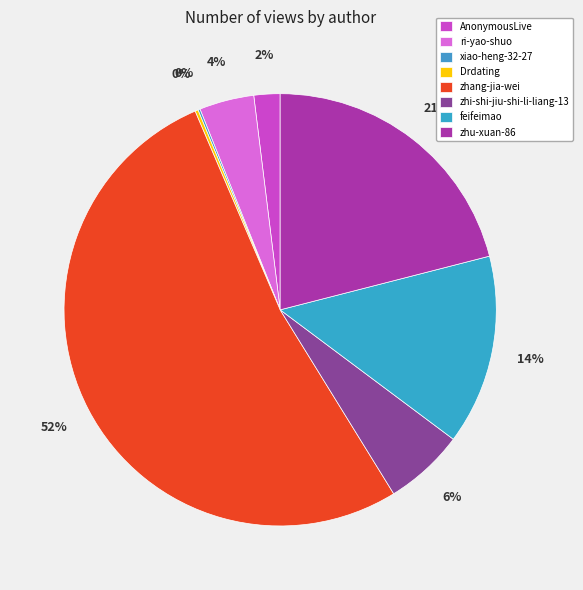

To the nearest percent, what is the difference between the largest and smallest slice percentages?

52%